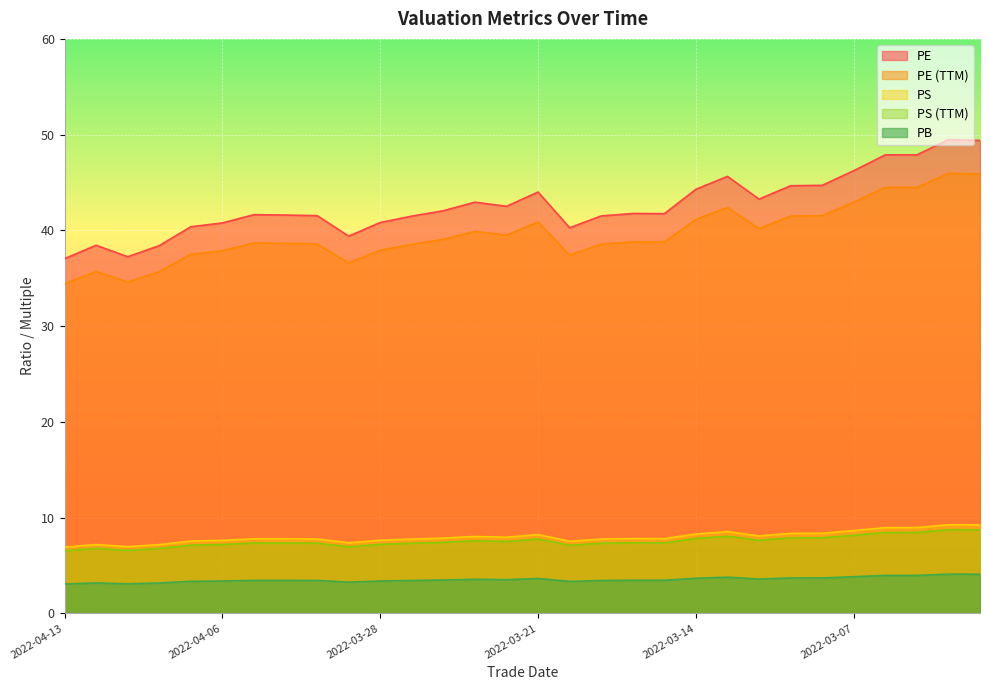

Rank the categories by ps_ttm value from lowest to highest.

2022-04-13, 2022-04-11, 2022-04-08, 2022-04-12, 2022-03-29, 2022-03-18, 2022-04-07, 2022-04-06, 2022-03-28, 2022-03-25, 2022-03-17, 2022-03-30, 2022-03-31, 2022-04-01, 2022-03-15, 2022-03-16, 2022-03-24, 2022-03-22, 2022-03-23, 2022-03-10, 2022-03-21, 2022-03-14, 2022-03-09, 2022-03-08, 2022-03-11, 2022-03-07, 2022-03-04, 2022-03-03, 2022-03-01, 2022-03-02